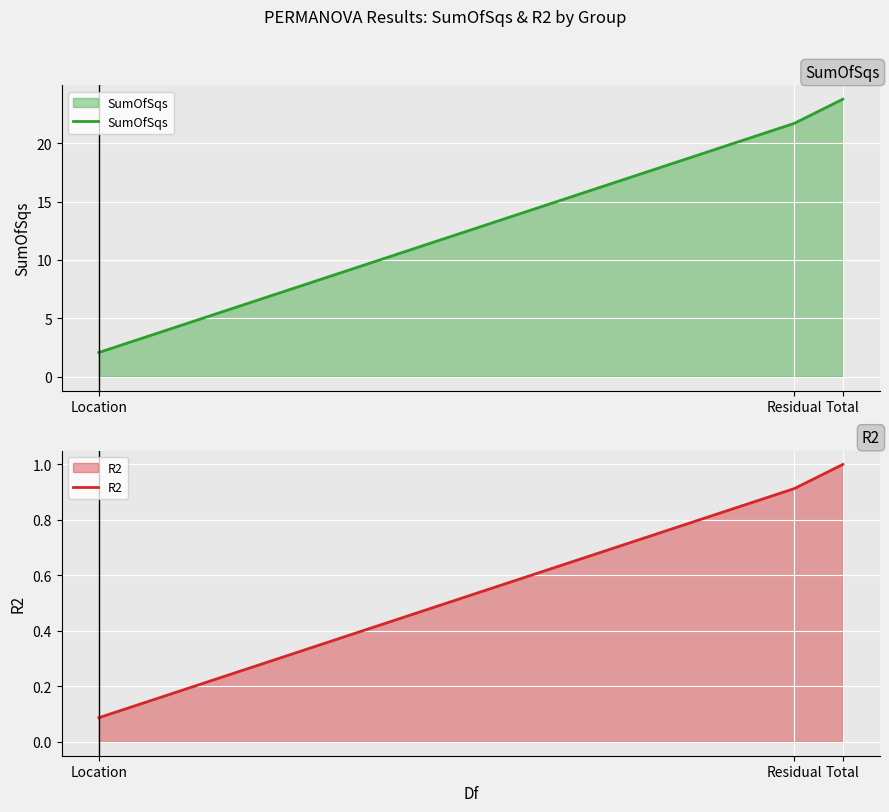

Which has a higher value, Location or Total?

Total